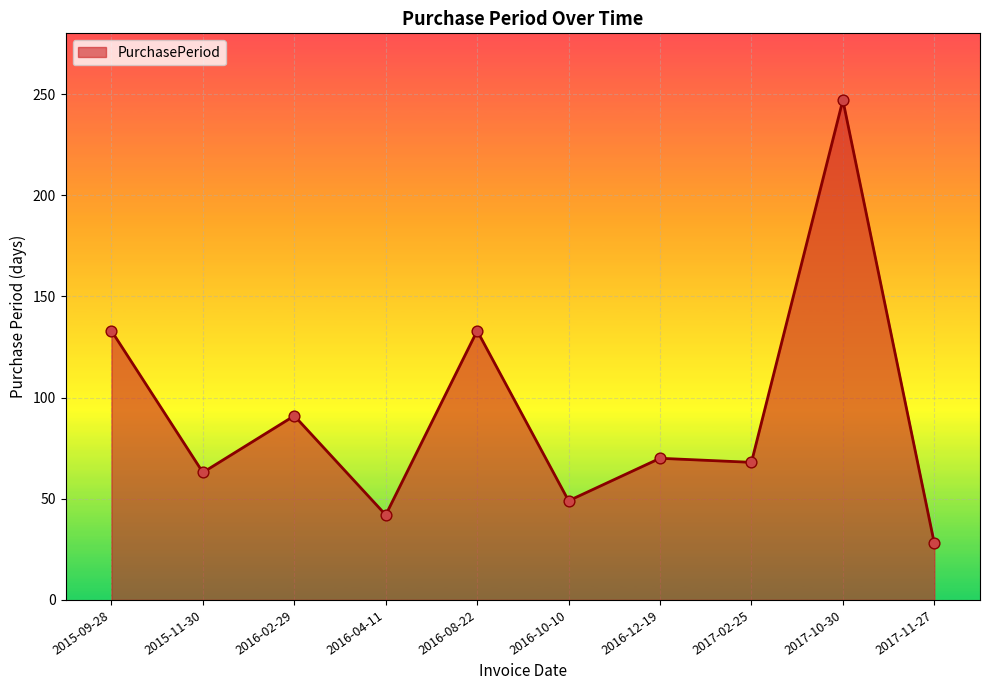

Between 2015-11-30 and 2017-10-30, which is larger?

2017-10-30